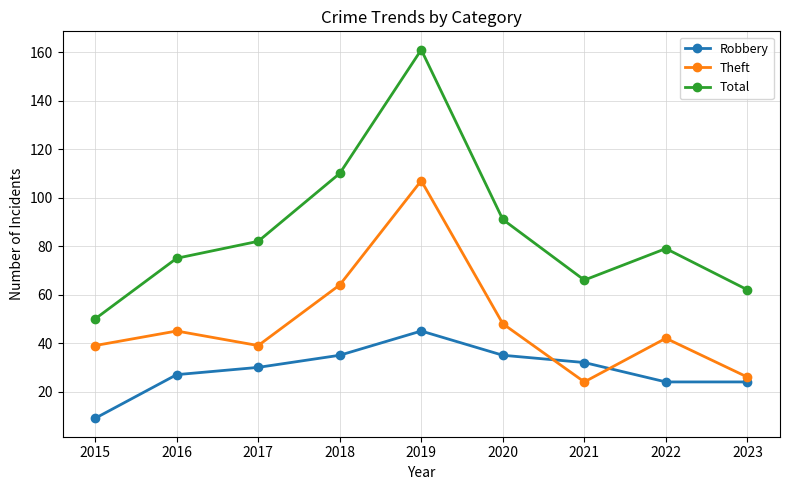

How many interior local peaks does the Robbery series have?

1